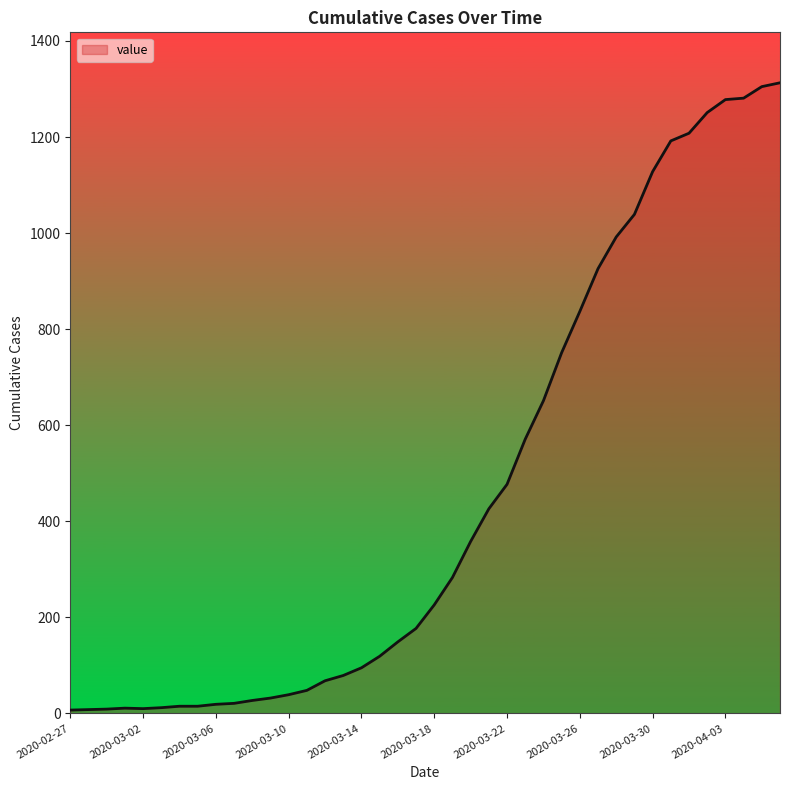

What is the greatest value displayed?

1313